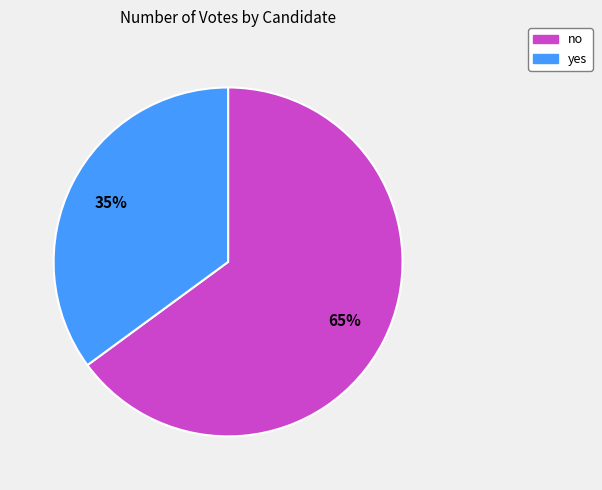

How many slices are in this pie chart?

2